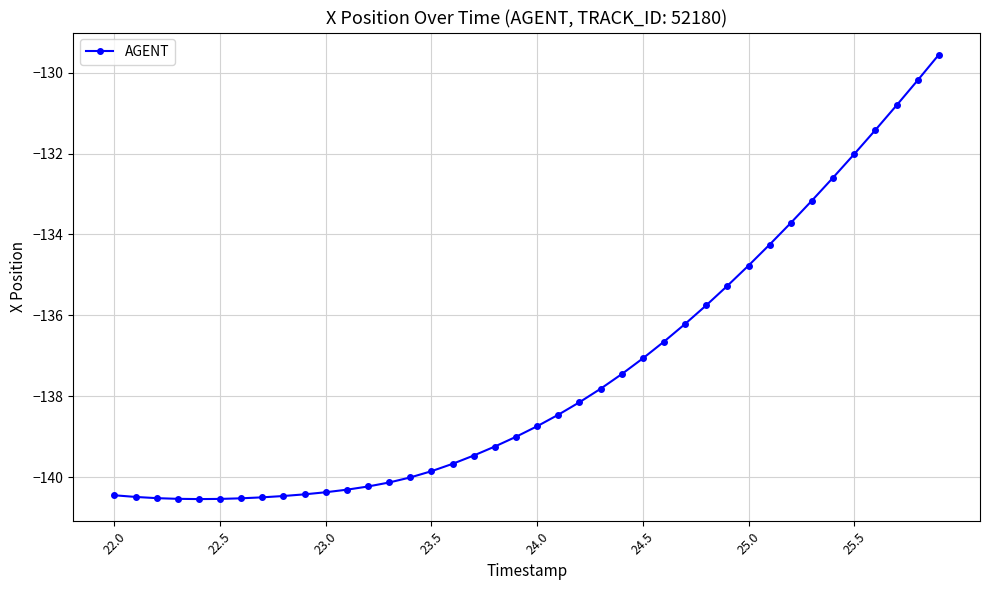

Count the number of categories in the chart.

40